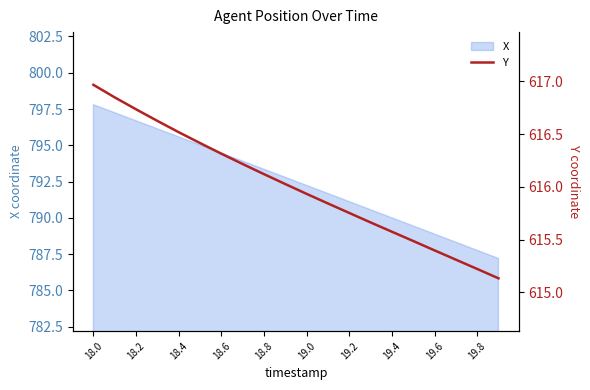

What is the sum of all values?

12320.1